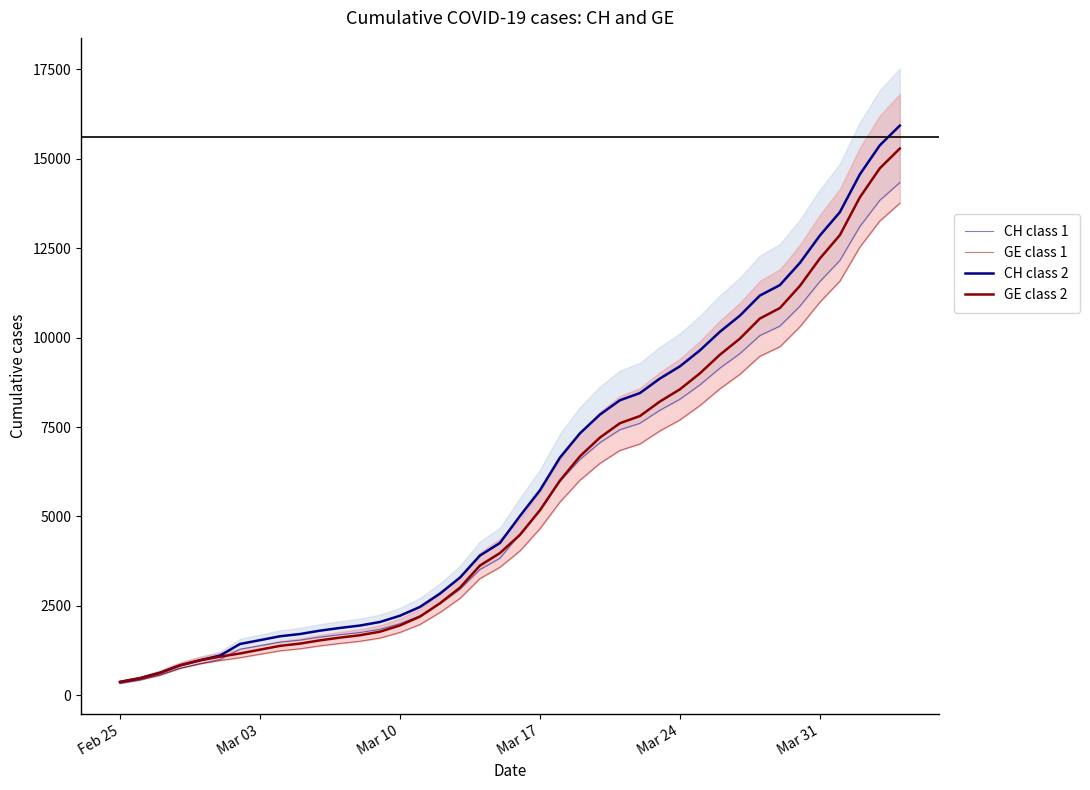

Reading right to left, transcribe all the data shown in this chart.

CH class 1: 14333.4	13837.5	13104.9	12154.5	11566.8	10877.4	10320.3	10057.5	9551.7	9145.8	8677.8	8276.4	7969.5	7604.1	7424.1	7062.3	6590.7	5979.6	5157.9	4510.8	3833.1	3517.2	2961.9	2560.5	2224.8	2003.4	1845.9	1756.8	1696.5	1628.1	1543.5	1486.8	1389.6	1292.4	1001.7	882.9	756.0	567.0	431.1	337.5
GE class 1: 13755.6	13259.7	12527.1	11576.7	10989.0	10299.6	9742.5	9479.7	8973.9	8568.0	8100.0	7698.6	7391.7	7026.3	6846.3	6484.5	6012.9	5401.8	4656.6	4036.5	3580.2	3264.3	2709.0	2316.6	1980.9	1759.5	1602.0	1512.9	1452.6	1384.2	1302.3	1245.6	1150.2	1053.9	974.7	882.9	756.0	567.0	431.1	337.5
CH class 2: 15926.0	15375.0	14561.0	13505.0	12852.0	12086.0	11467.0	11175.0	10613.0	10162.0	9642.0	9196.0	8855.0	8449.0	8249.0	7847.0	7323.0	6644.0	5731.0	5012.0	4259.0	3908.0	3291.0	2845.0	2472.0	2226.0	2051.0	1952.0	1885.0	1809.0	1715.0	1652.0	1544.0	1436.0	1113.0	981.0	840.0	630.0	479.0	375.0
GE class 2: 15284.0	14733.0	13919.0	12863.0	12210.0	11444.0	10825.0	10533.0	9971.0	9520.0	9000.0	8554.0	8213.0	7807.0	7607.0	7205.0	6681.0	6002.0	5174.0	4485.0	3978.0	3627.0	3010.0	2574.0	2201.0	1955.0	1780.0	1681.0	1614.0	1538.0	1447.0	1384.0	1278.0	1171.0	1083.0	981.0	840.0	630.0	479.0	375.0